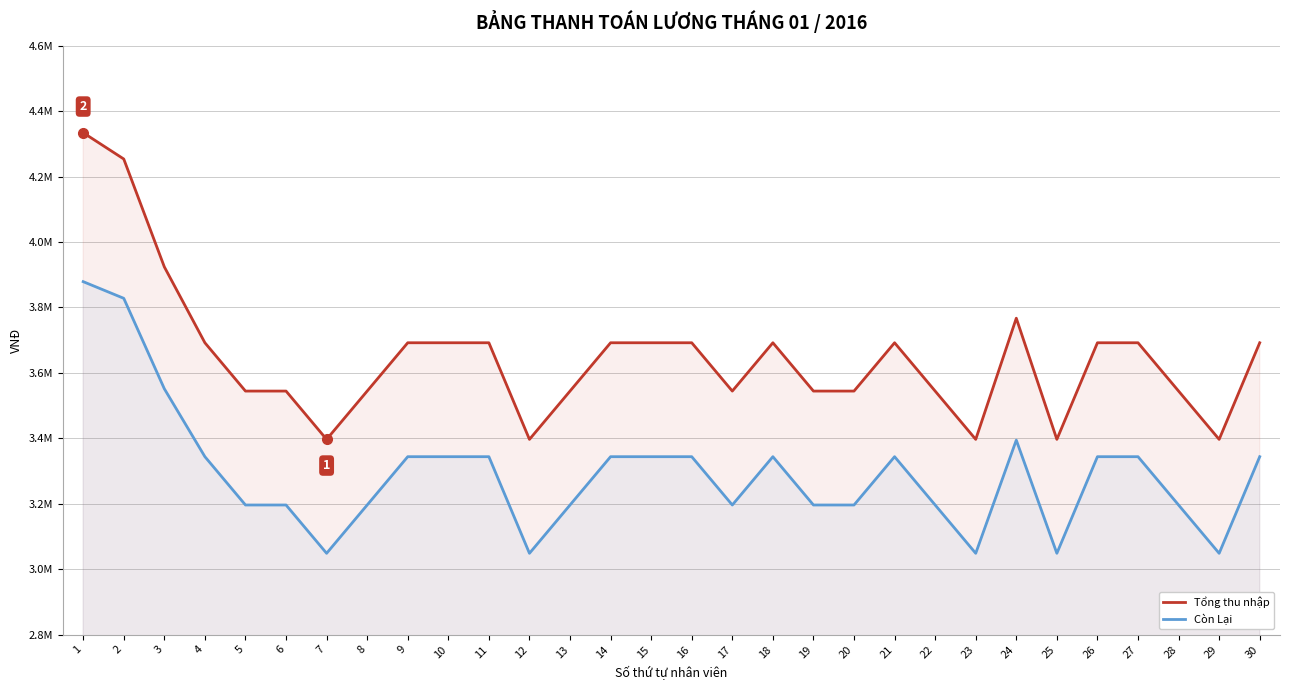

Where is the first local minimum for Còn Lại?

7